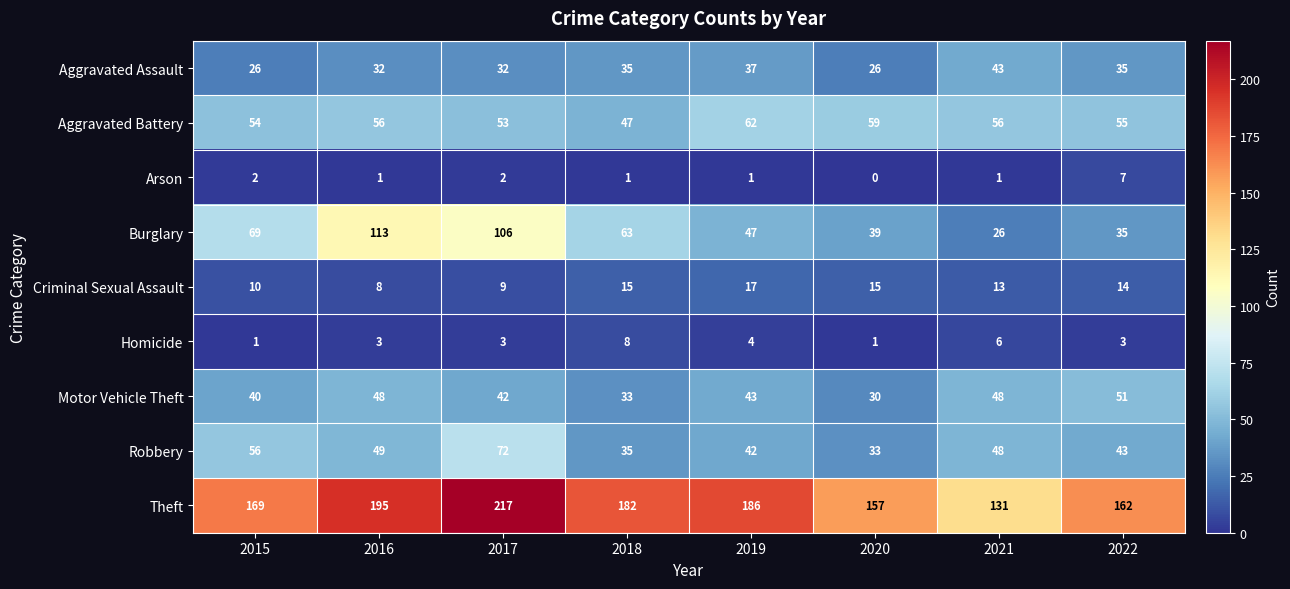

The Aggravated Battery series shows 86 at 2022. True or false?

False